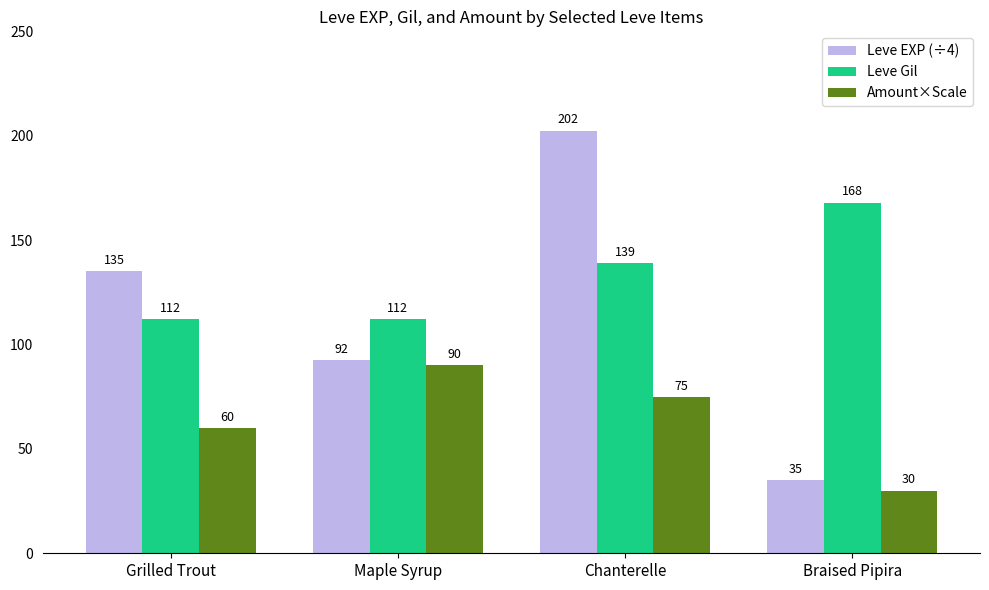

How many bars are there in each group?

3